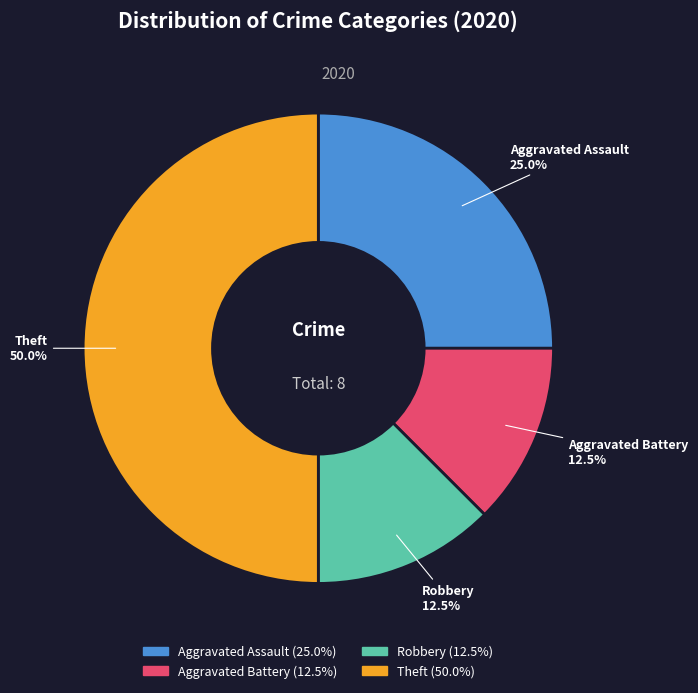

Between Aggravated Battery and Aggravated Assault, which is larger?

Aggravated Assault